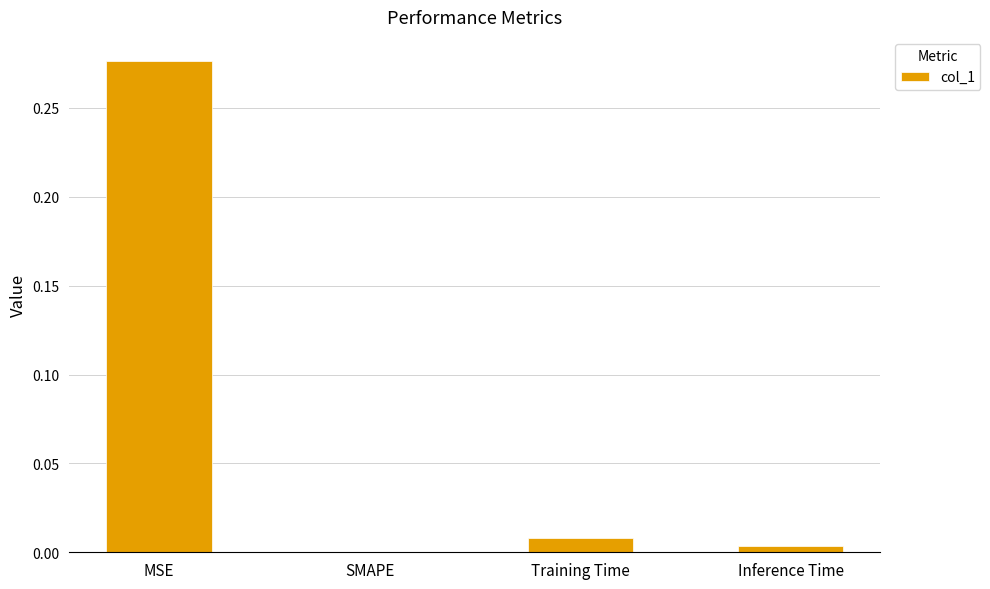

Between Inference Time and MSE, which is larger?

MSE